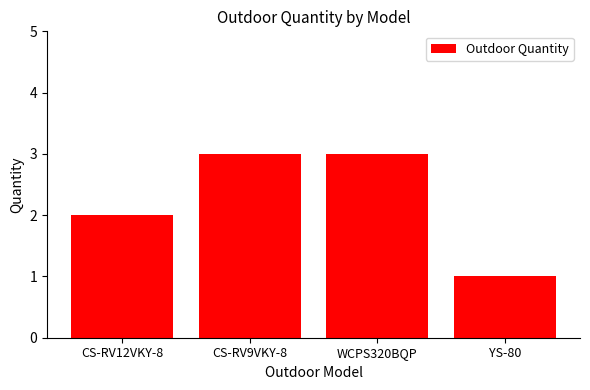

Between YS-80 and WCPS320BQP, which is larger?

WCPS320BQP